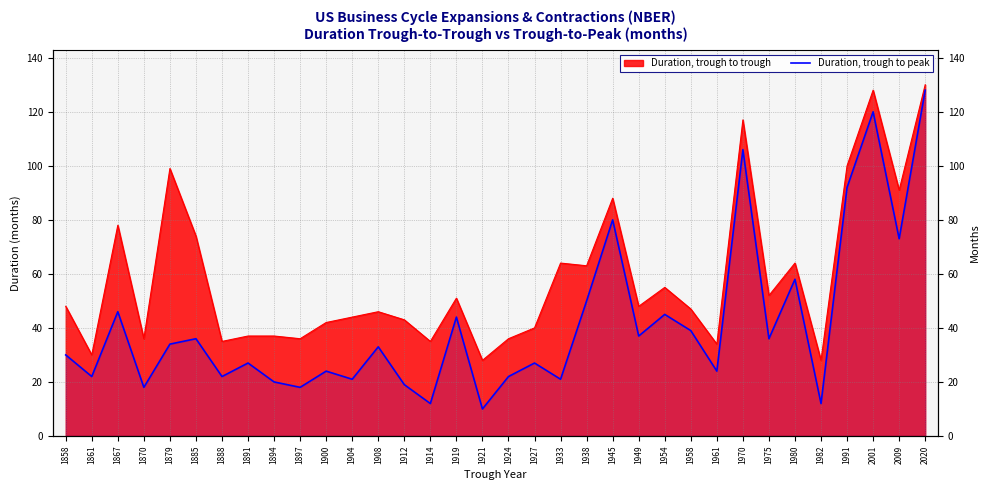

What is the value of the 18th point from the left?

22